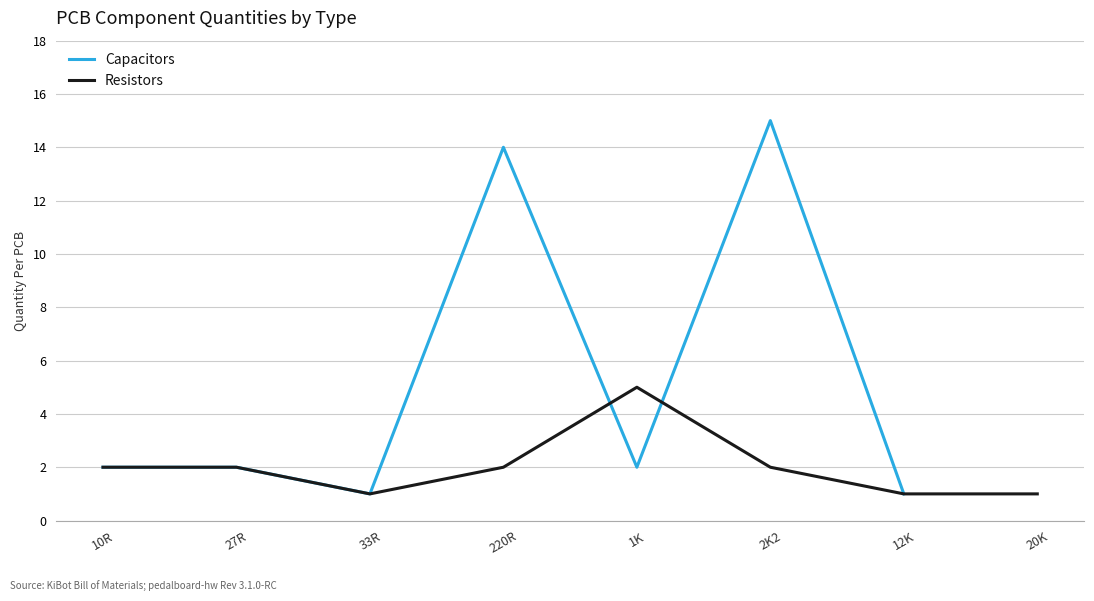

What is the label of the 2nd point from the left?

27R